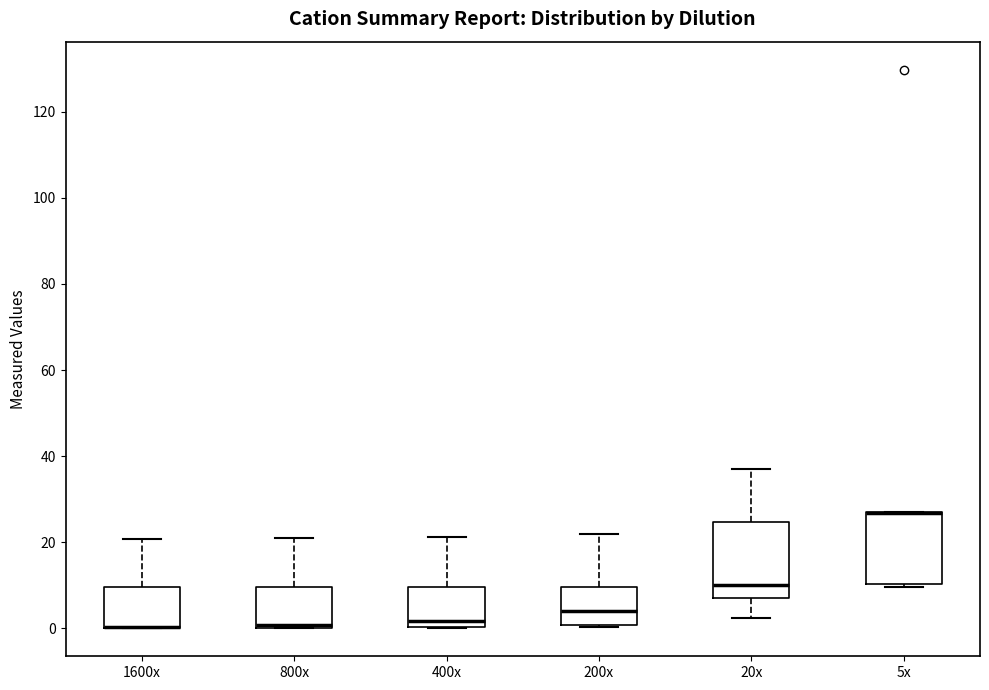

Reading left to right, read every box against the y-axis: the position of its median line, the range the box covers, and the ends of its whiskers. The values are not printed on the chart, so give them approximately, as read against the axis.

1600x: median 0 (drawn on the box's lower edge), box 0 to 10, whiskers 0 to 20
800x: median 0 (just above the box's lower edge), box 0 to 10, whiskers 0 to 20
400x: median 2, box 0 to 10, whiskers 0 to 22
200x: median 4, box 0 to 10, whiskers 0 to 22
20x: median 10, box 8 to 24, whiskers 2 to 38
5x: median 26 (drawn on the box's upper edge), box 10 to 26, whiskers 10 (just below the box's lower edge) to 26